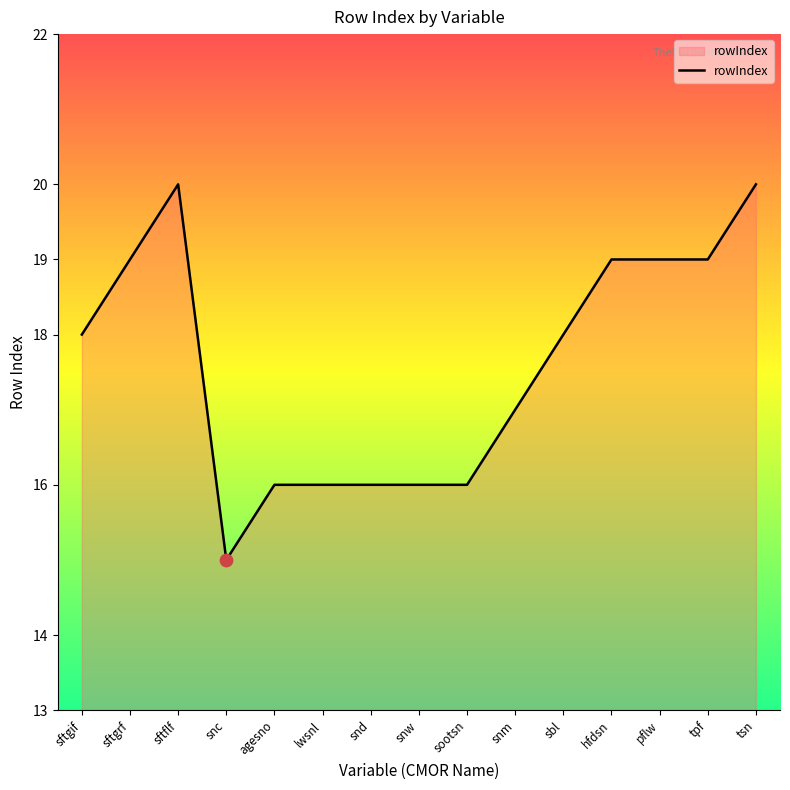

What is the ratio of the value at sootsn to the value at tsn?

0.8